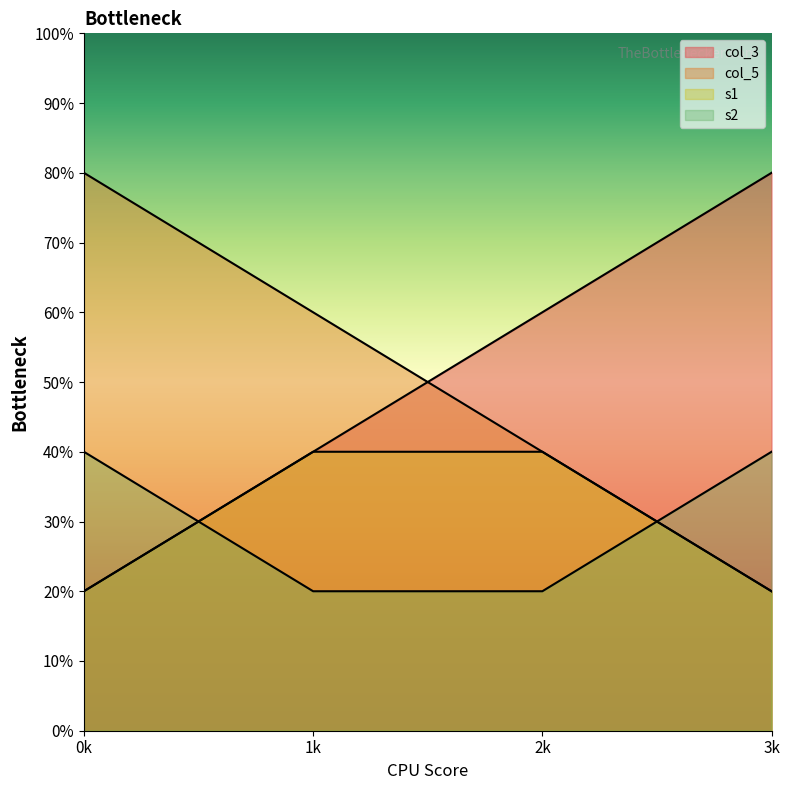

The s1 series shows 2 at 2k. True or false?

True